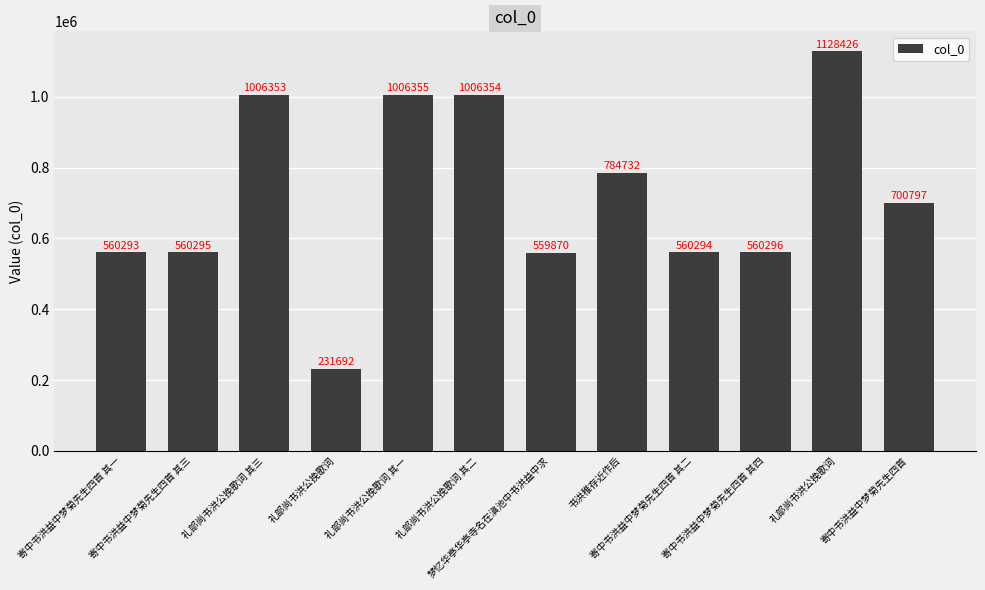

How many data points does each series have?

12